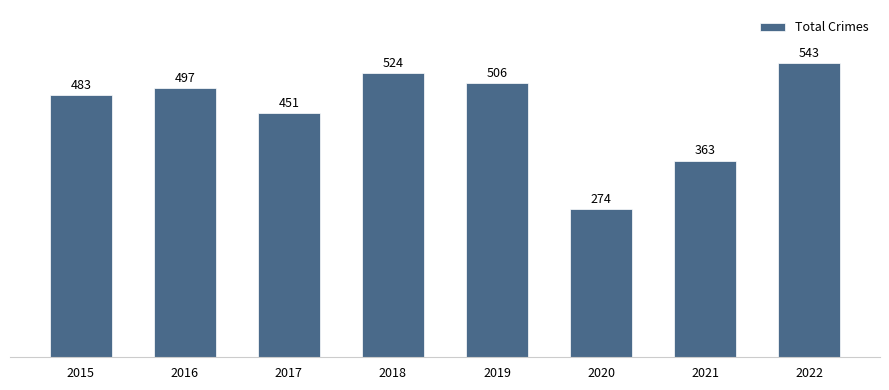

Are the bars grouped side by side (vs. stacked)?

No